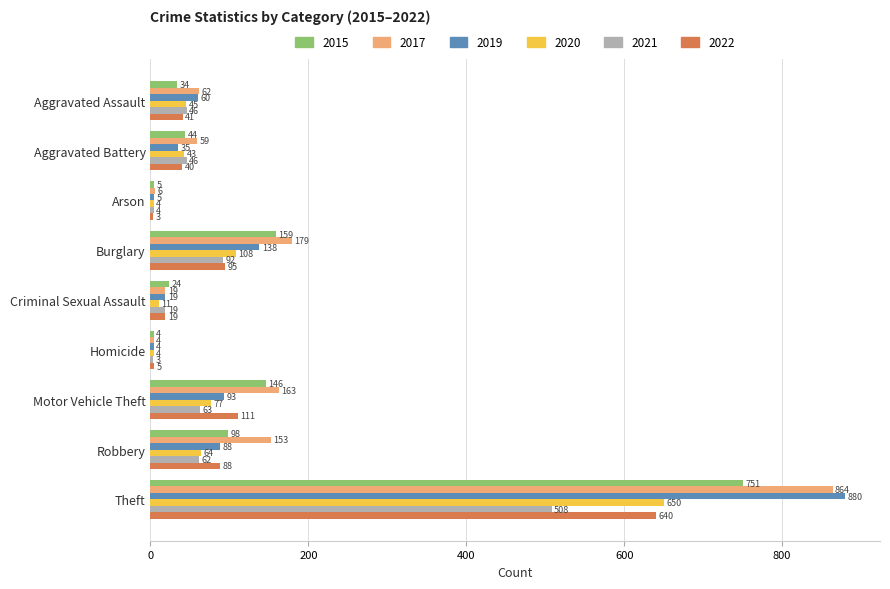

List the labels in order of 2015 value, largest first.

Theft, Burglary, Motor Vehicle Theft, Robbery, Aggravated Battery, Aggravated Assault, Criminal Sexual Assault, Arson, Homicide